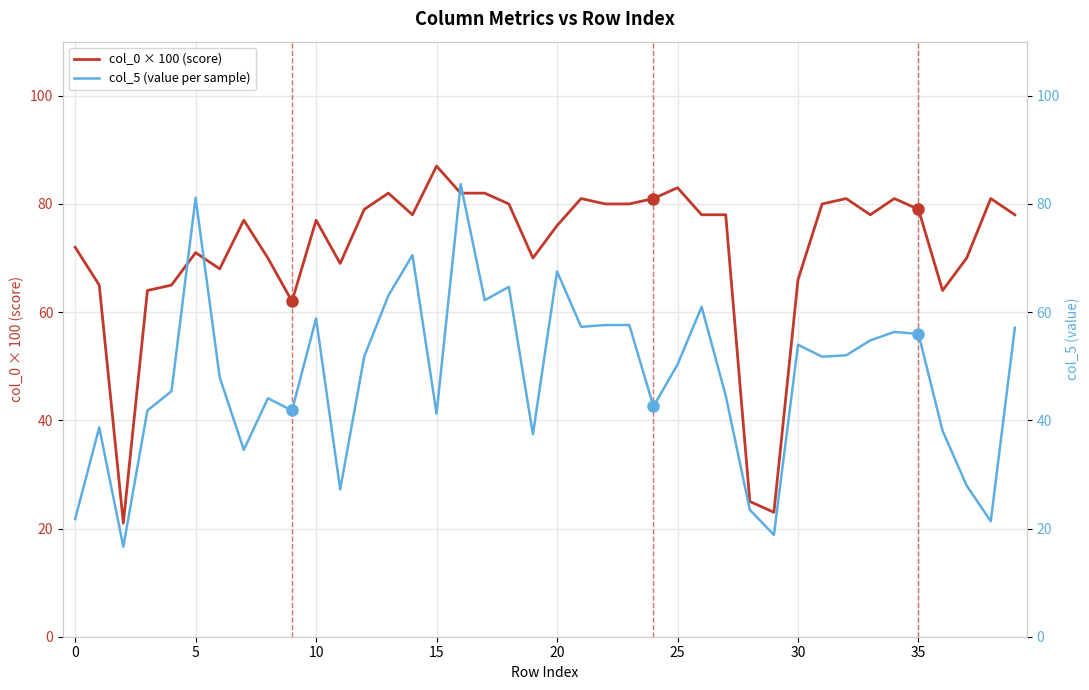

How many times do col_0 × 100 (score) and col_5 (value per sample) cross each other?

4